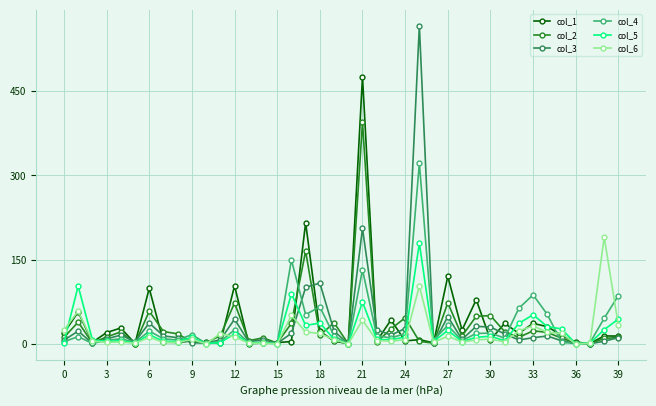

True or false: col_1 has more than 1 interior local peaks.

True